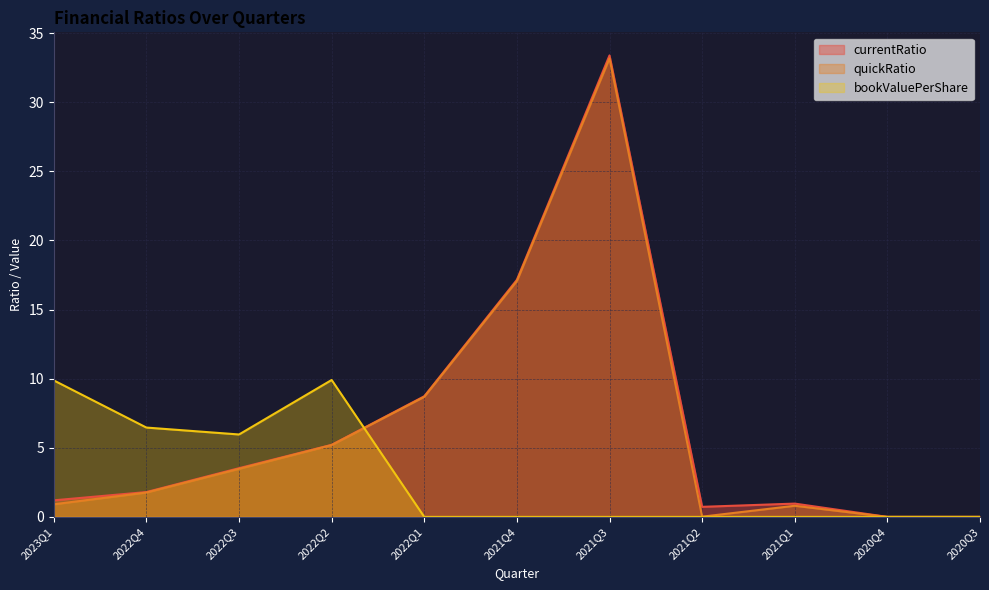

How many interior local peaks does the currentRatio series have?

2